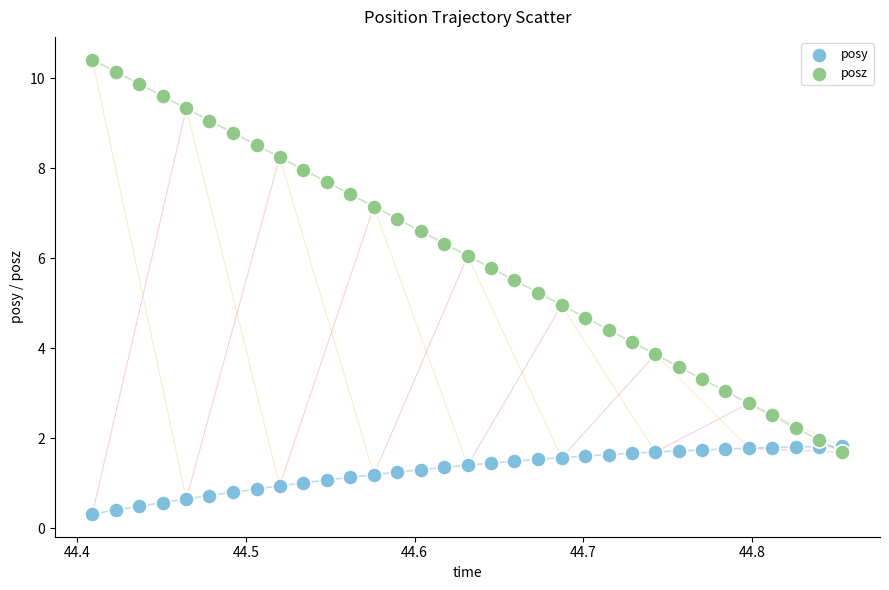

Which series reaches the minimum Y coordinate?

posy